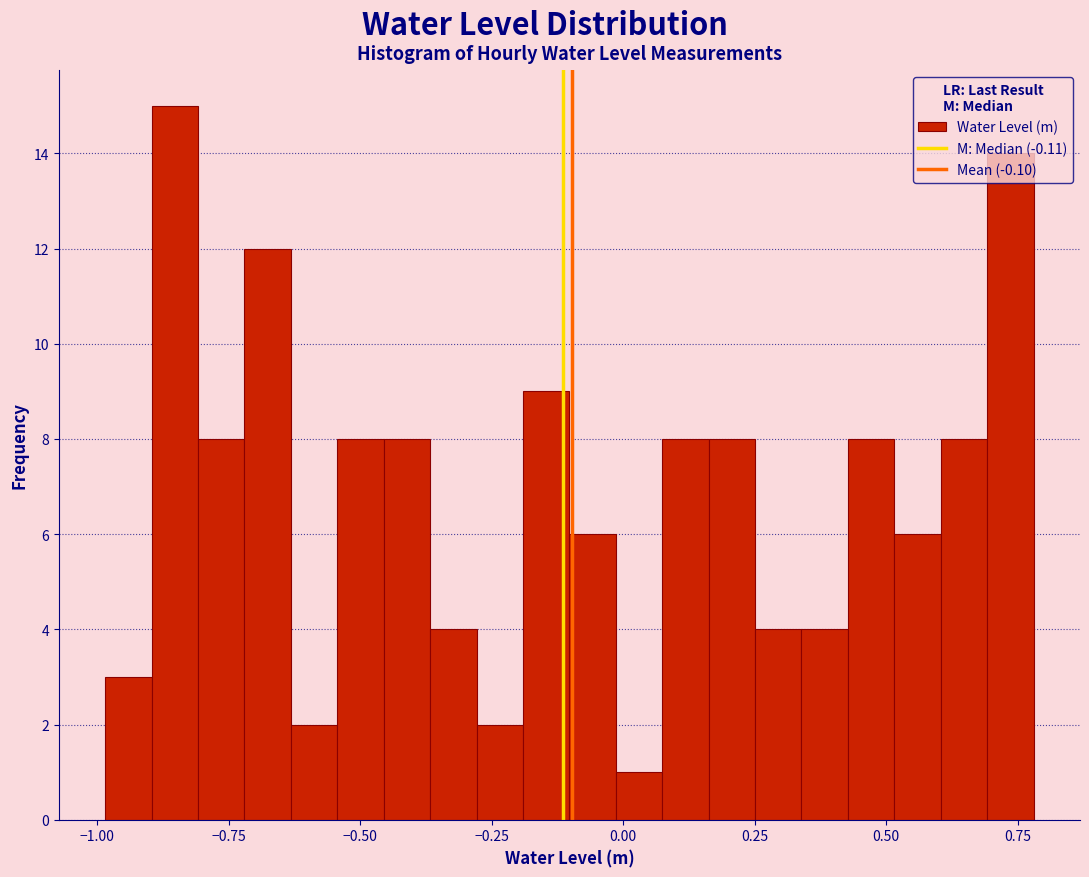

Read against the x-axis, roughly where is the centre of the tallest bar?

-0.85